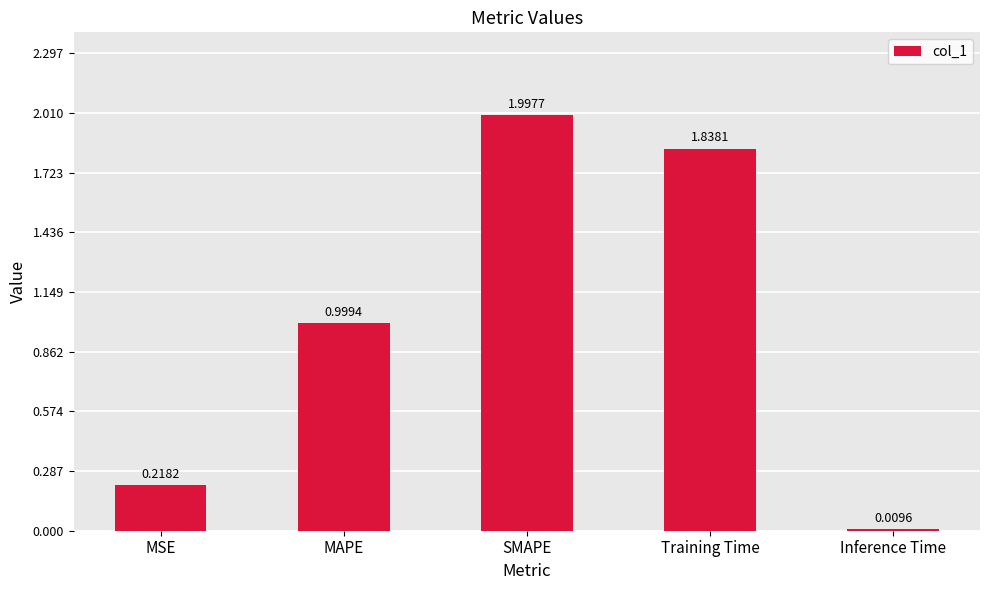

Which has a higher value, MAPE or SMAPE?

SMAPE